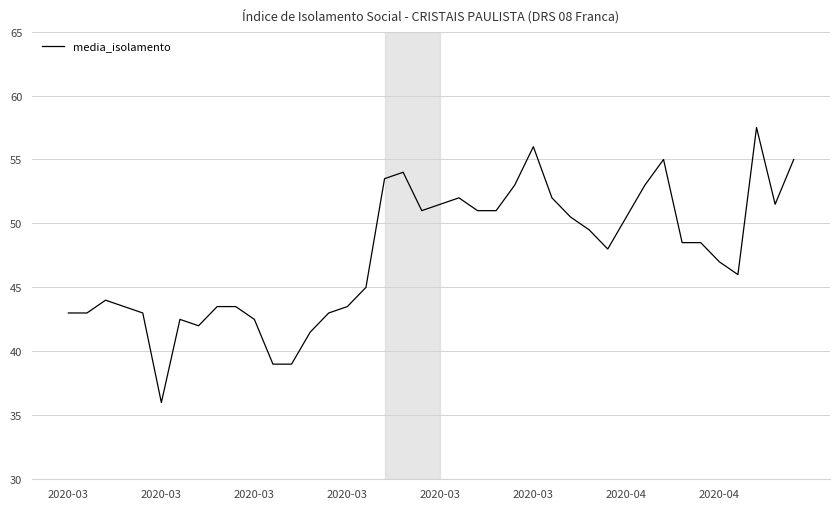

Does the chart display data point markers on the line(s)?

No